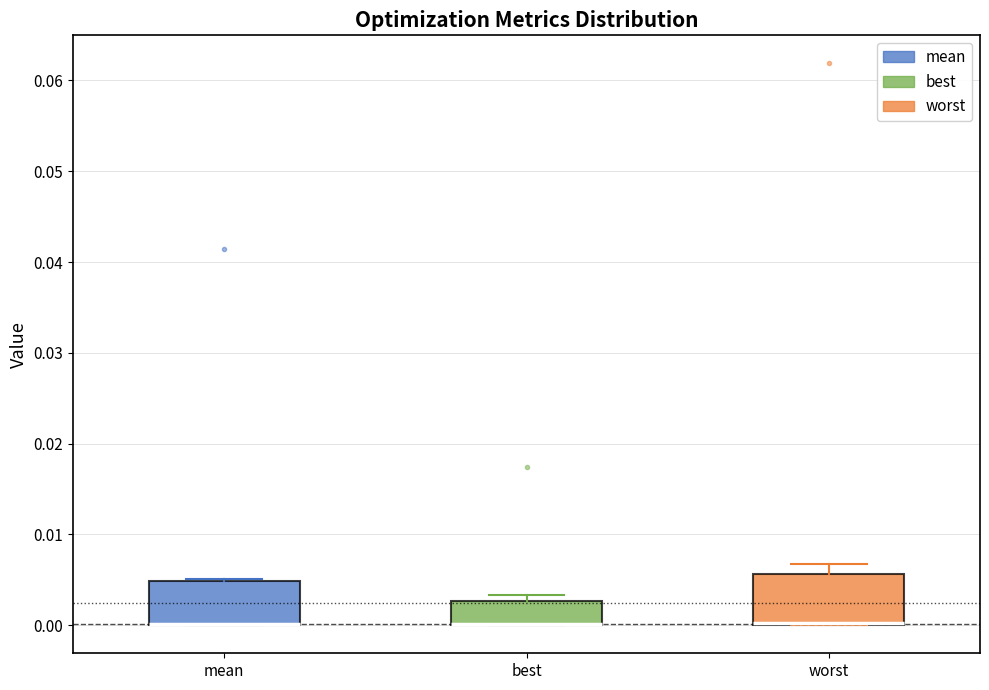

Reading left to right, read every box against the y-axis: the position of its median line, the range the box covers, and the ends of its whiskers. The values are not printed on the chart, so give them approximately, as read against the axis.

mean: median 0.000 (drawn on the box's lower edge), box 0.000 to 0.005, whiskers 0.000 to 0.005
best: median 0.000 (drawn on the box's lower edge), box 0.000 to 0.003, whiskers 0.000 to 0.003 (just above the box's upper edge)
worst: median 0.000 (drawn on the box's lower edge), box 0.000 to 0.006, whiskers 0.000 to 0.007